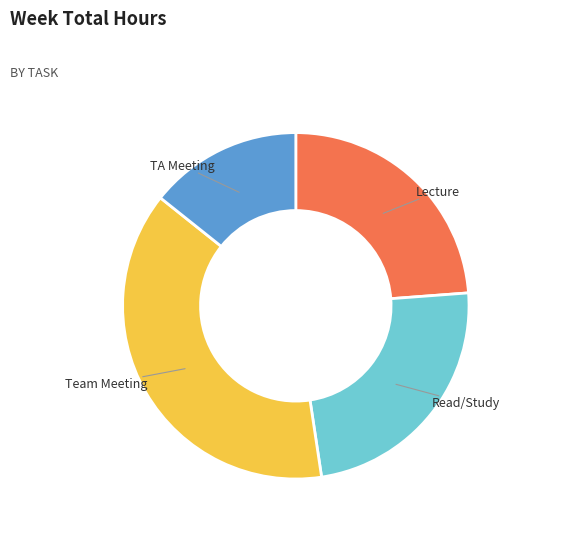

Does any single category account for the majority?

No